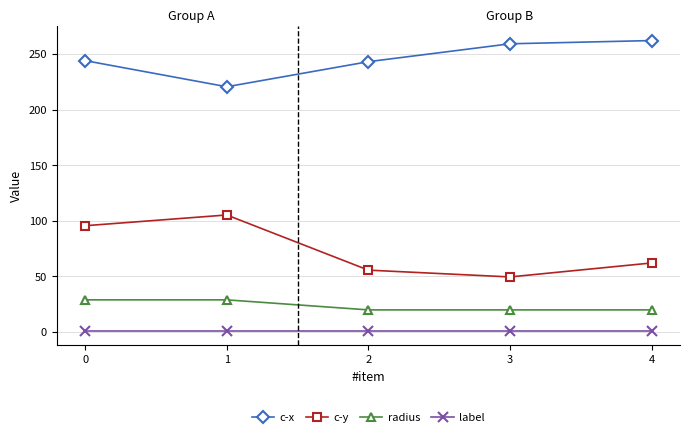

What is the value of the c-y point at the 5th from the left?

61.9